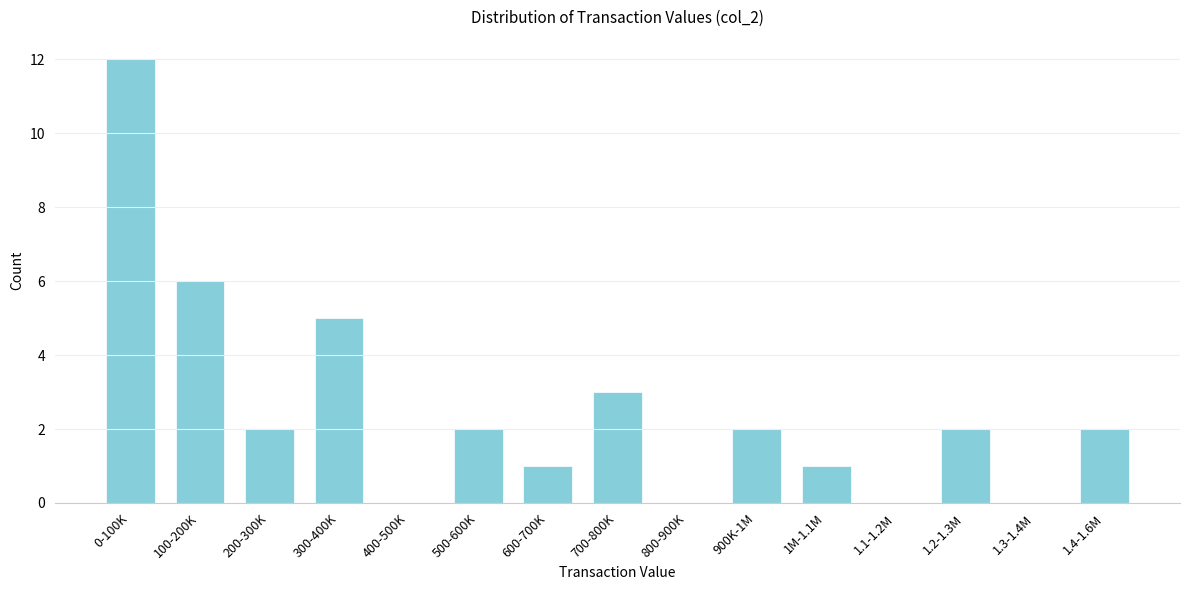

Reading left to right, what are all the values shown in this chart?

0-100K=12	100-200K=6	200-300K=2	300-400K=5	400-500K=0	500-600K=2	600-700K=1	700-800K=3	800-900K=0	900K-1M=2	1M-1.1M=1	1.1-1.2M=0	1.2-1.3M=2	1.3-1.4M=0	1.4-1.6M=2